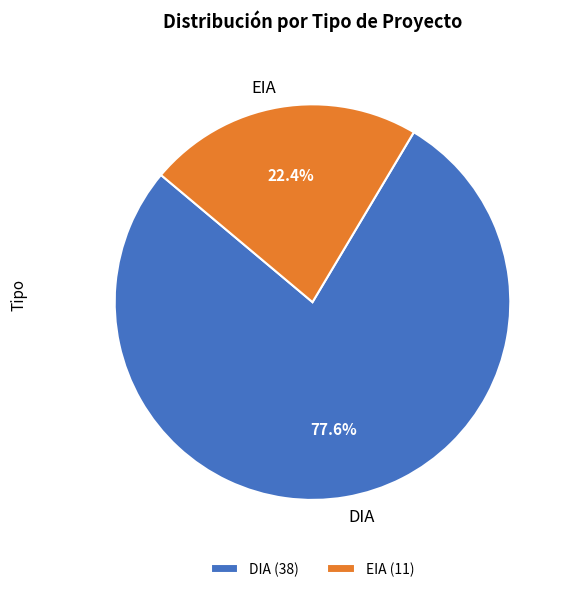

To the nearest percent, what is the difference between the largest and smallest slice percentages?

55%